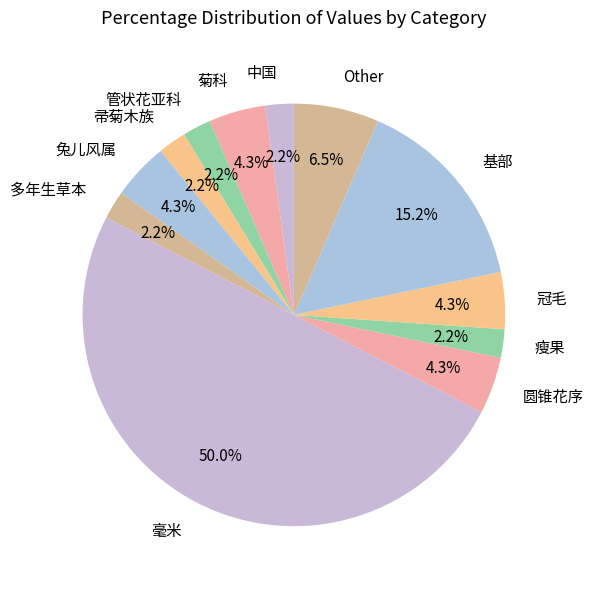

To the nearest percent, what is the difference between the 多年生草本 and 毫米 slice percentages?

48%